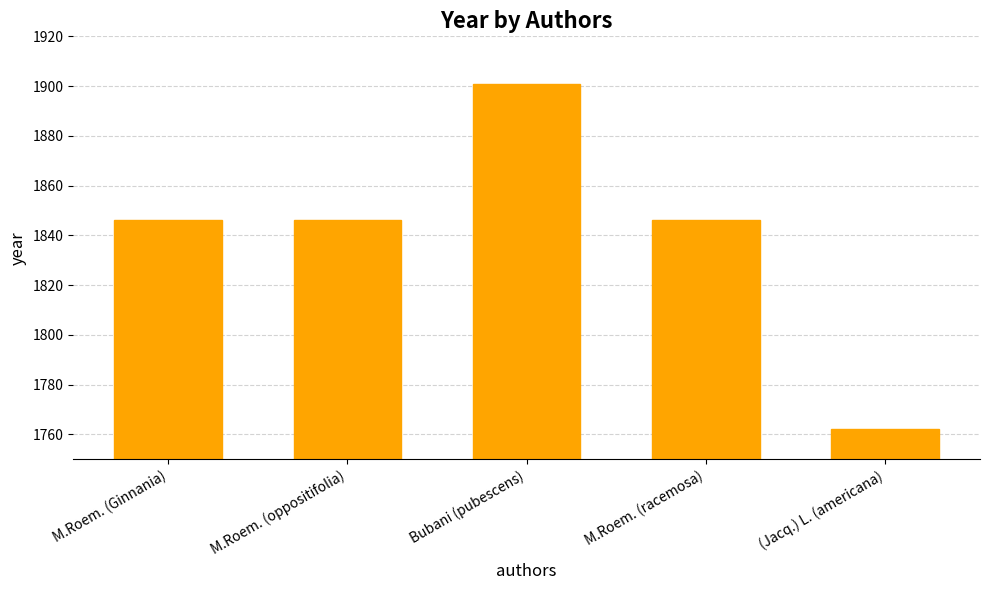

How many data points does each series have?

5